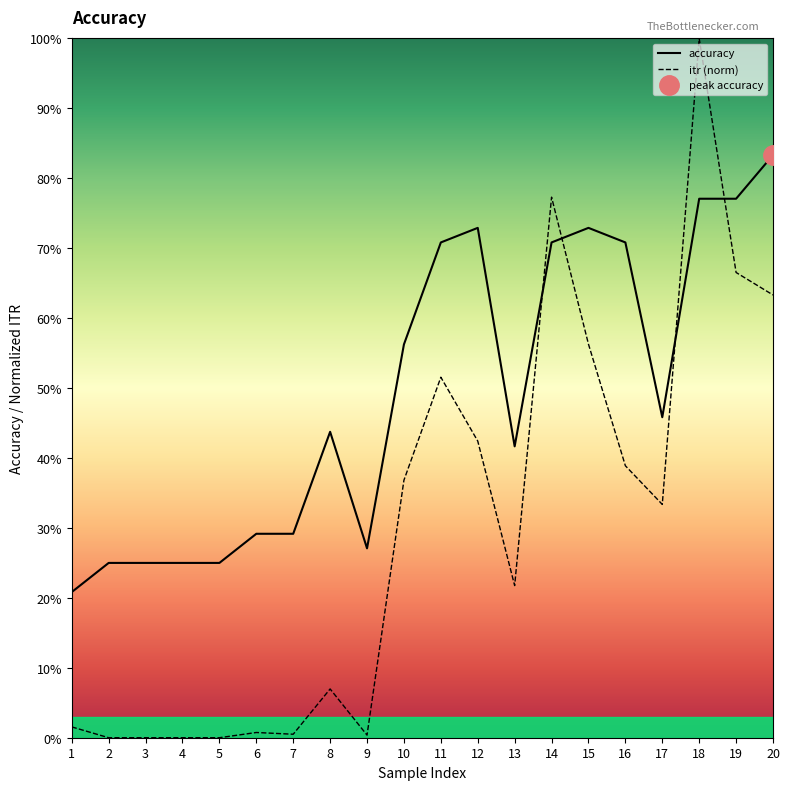

At which category is the sum across all series the highest?

18